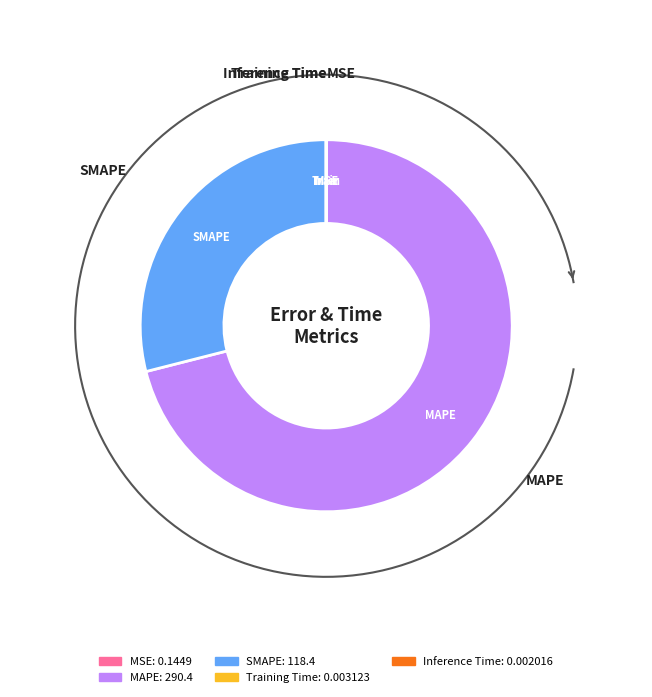

To the nearest percent, what is the combined percentage of SMAPE and Inference Time?

29%